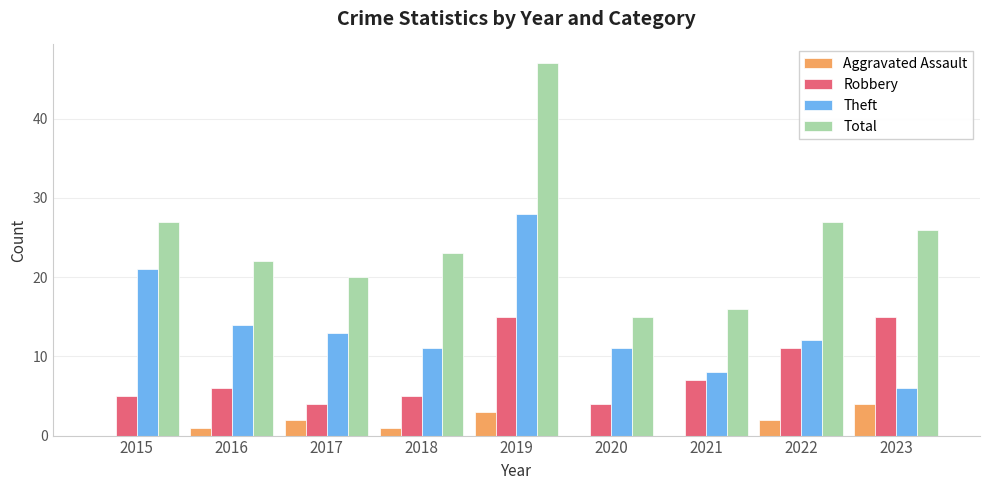

What are all the series names shown in the legend?

Aggravated Assault, Robbery, Theft, Total